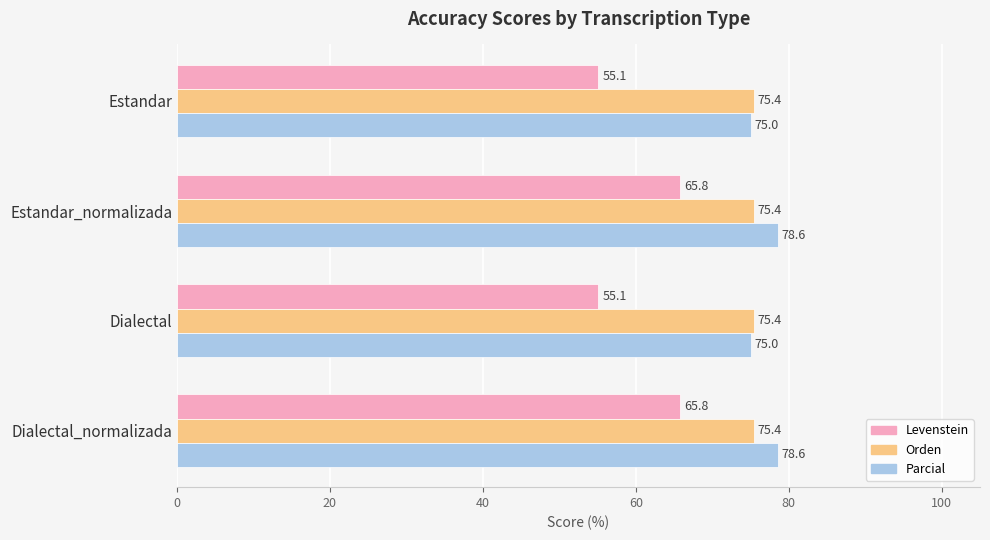

The Parcial series shows 24.5 at Estandar. True or false?

False